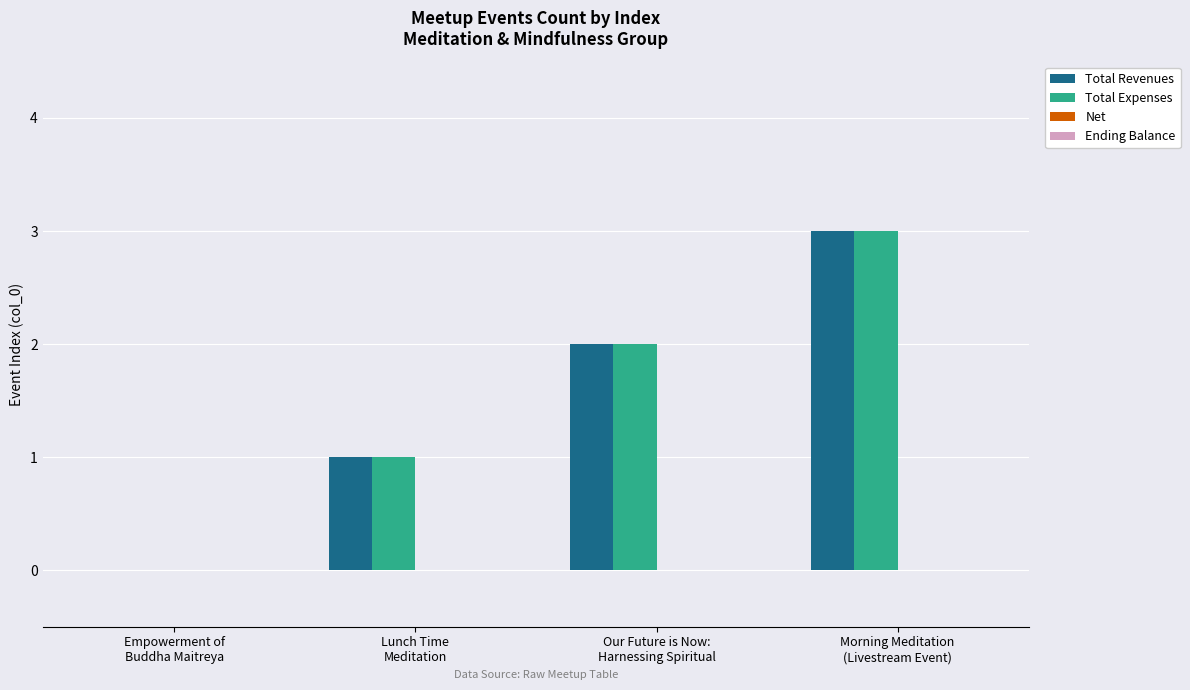

What is the greatest value displayed?

3